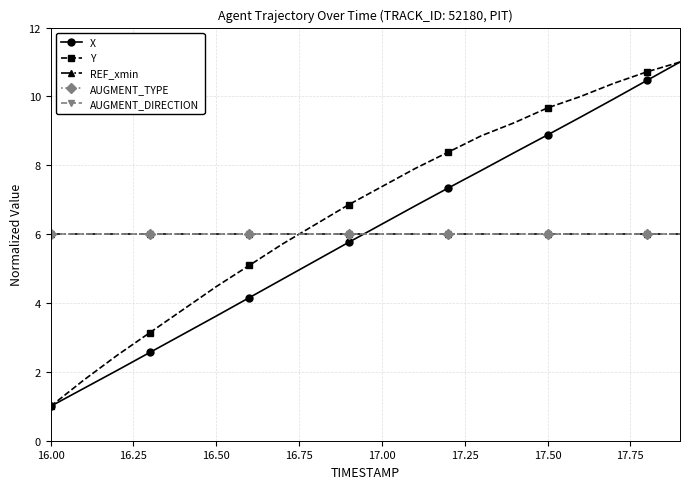

Is this an area chart (filled region under the line)?

No